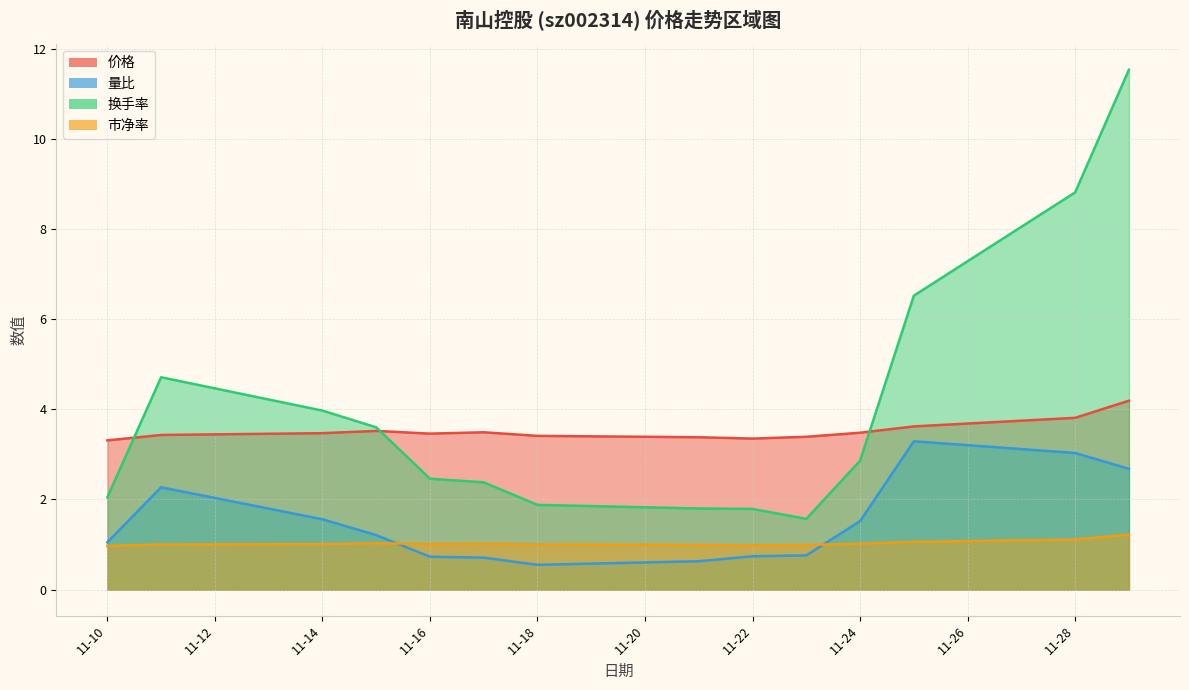

The 量比 series shows 3.3 at 2022-11-25. True or false?

True